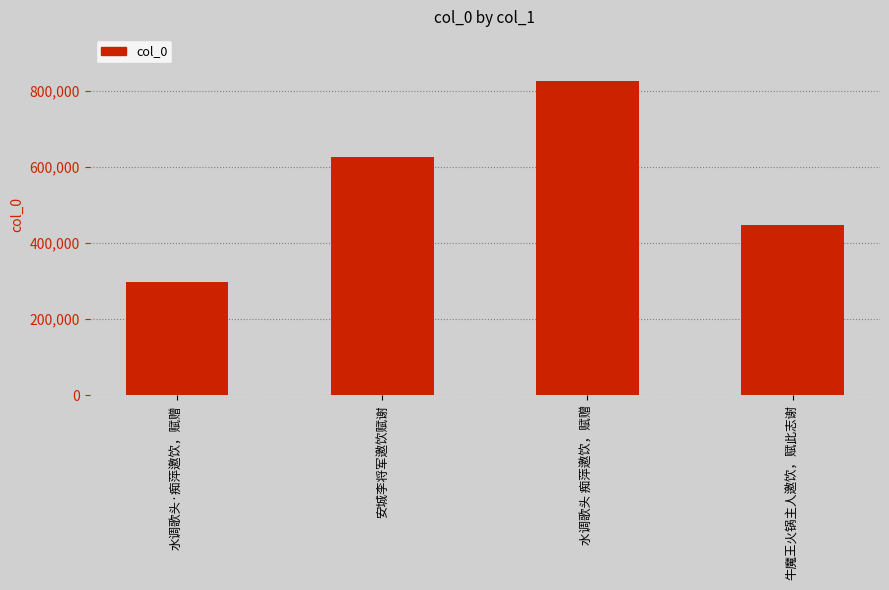

Reading left to right, transcribe all the data shown in this chart.

水调歌头·痴萍邀饮，赋赠=297719	安城李将军邀饮赋谢=625988	水调歌头 痴萍邀饮，赋赠=824611	牛魔王火锅主人邀饮，赋此志谢=447471